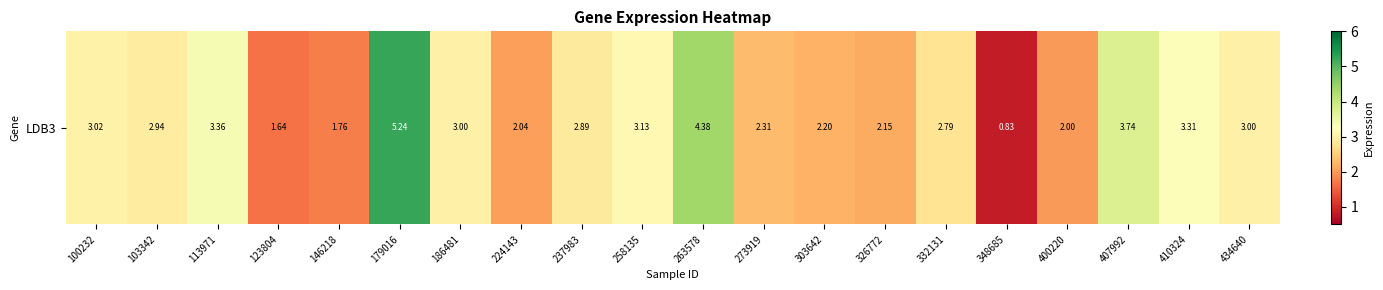

Reading right to left, transcribe all the data shown in this chart.

3.0	3.3	3.7	2.0	0.8	2.8	2.1	2.2	2.3	4.4	3.1	2.9	2.0	3.0	5.2	1.8	1.6	3.4	2.9	3.0